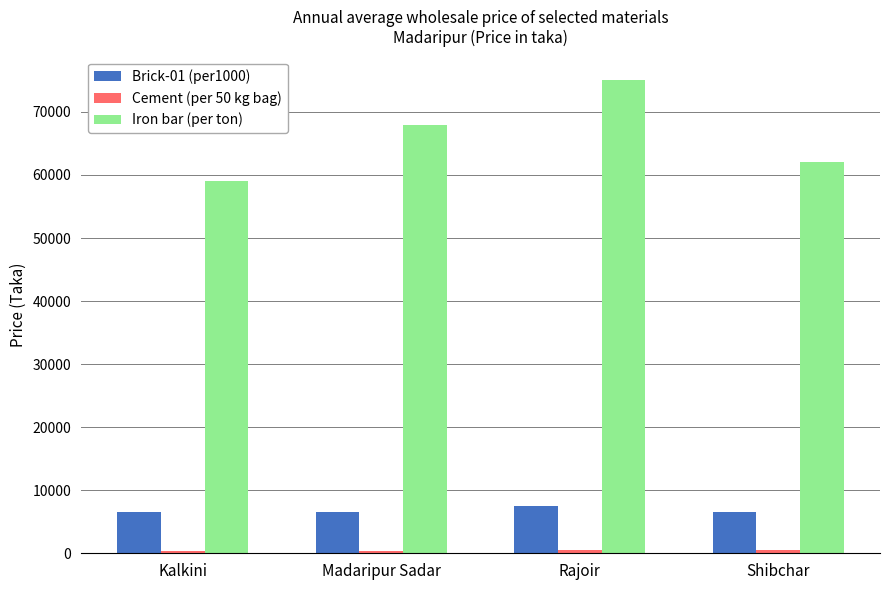

The Iron bar (per ton) series shows 62000 at Shibchar. True or false?

True